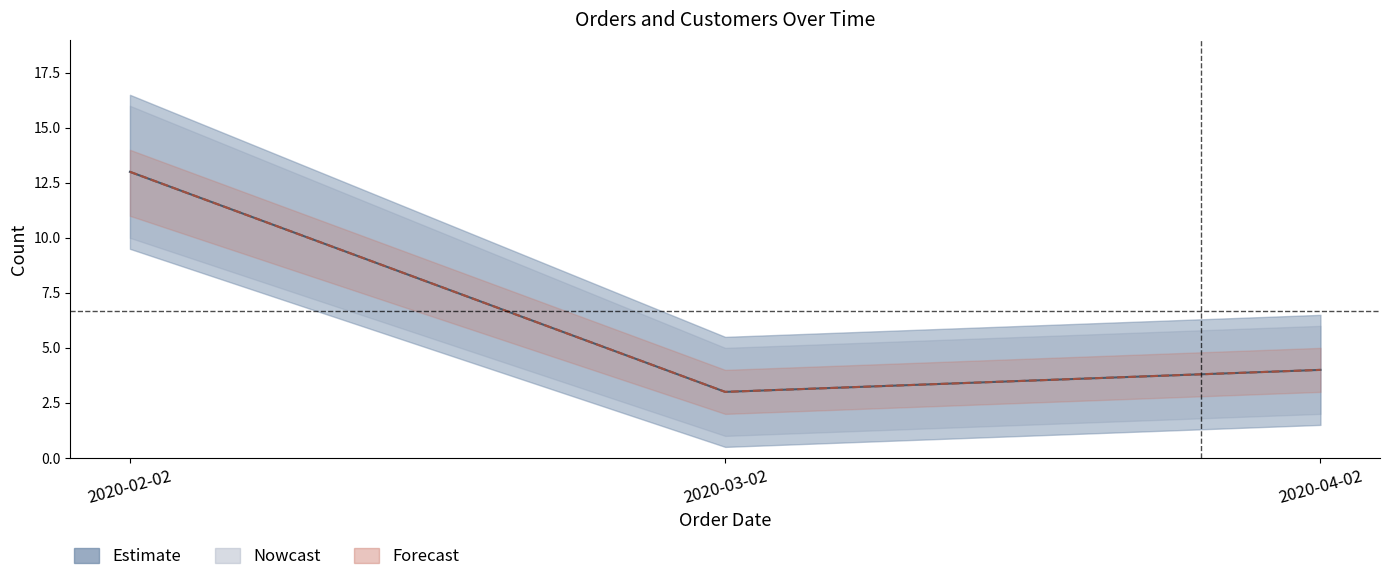

What is the approximate value of order_count at 2020-03-02, to the nearest 5?

5